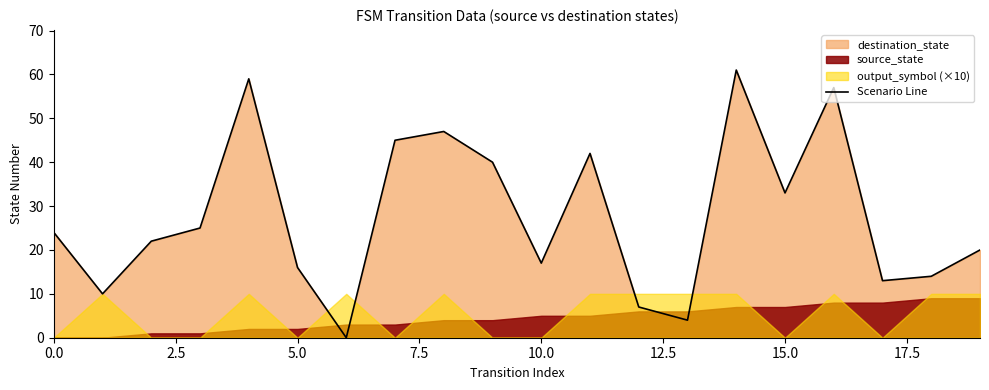

The Scenario Line series shows 33 at 15.0. True or false?

True